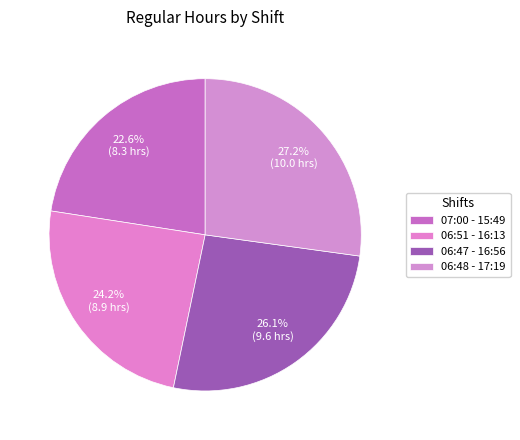

What is the change in value from 06:47 - 16:56 to 06:48 - 17:19?

+0.4